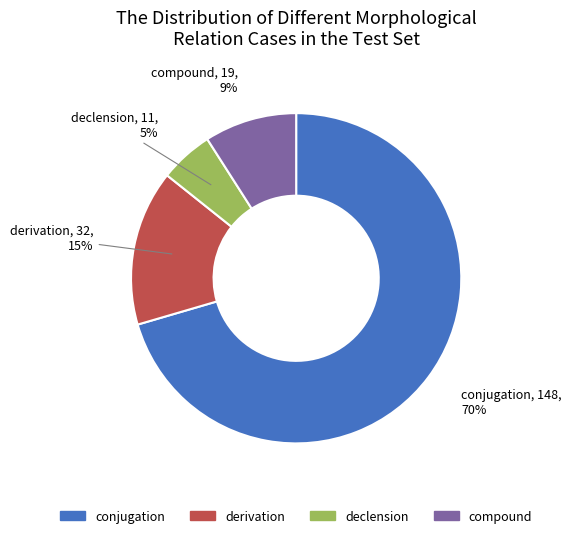

To the nearest percent, what is the average slice percentage?

25%